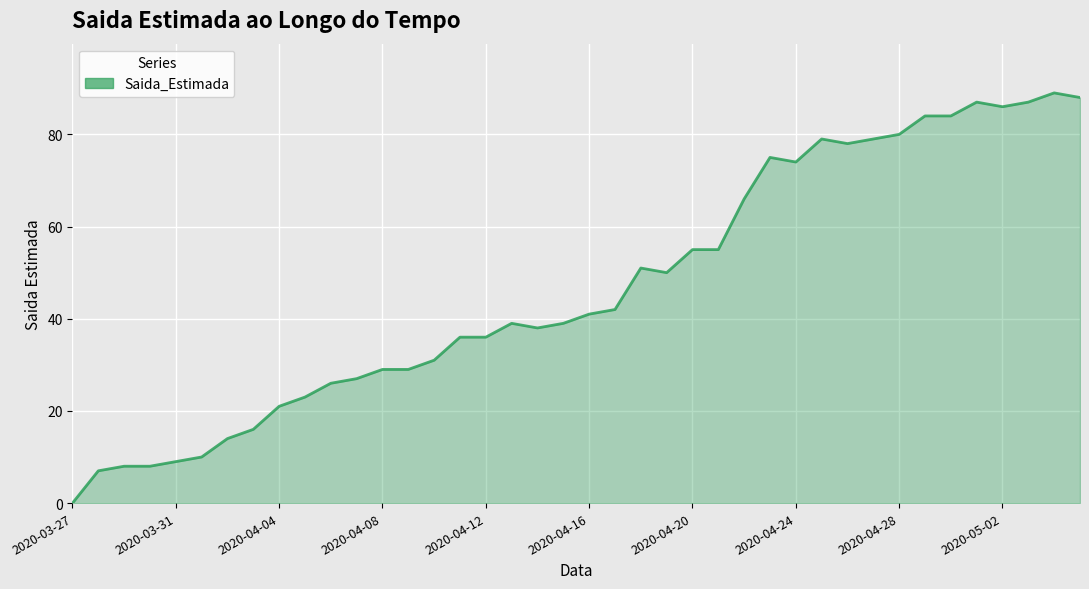

What is the maximum value shown in the chart?

89